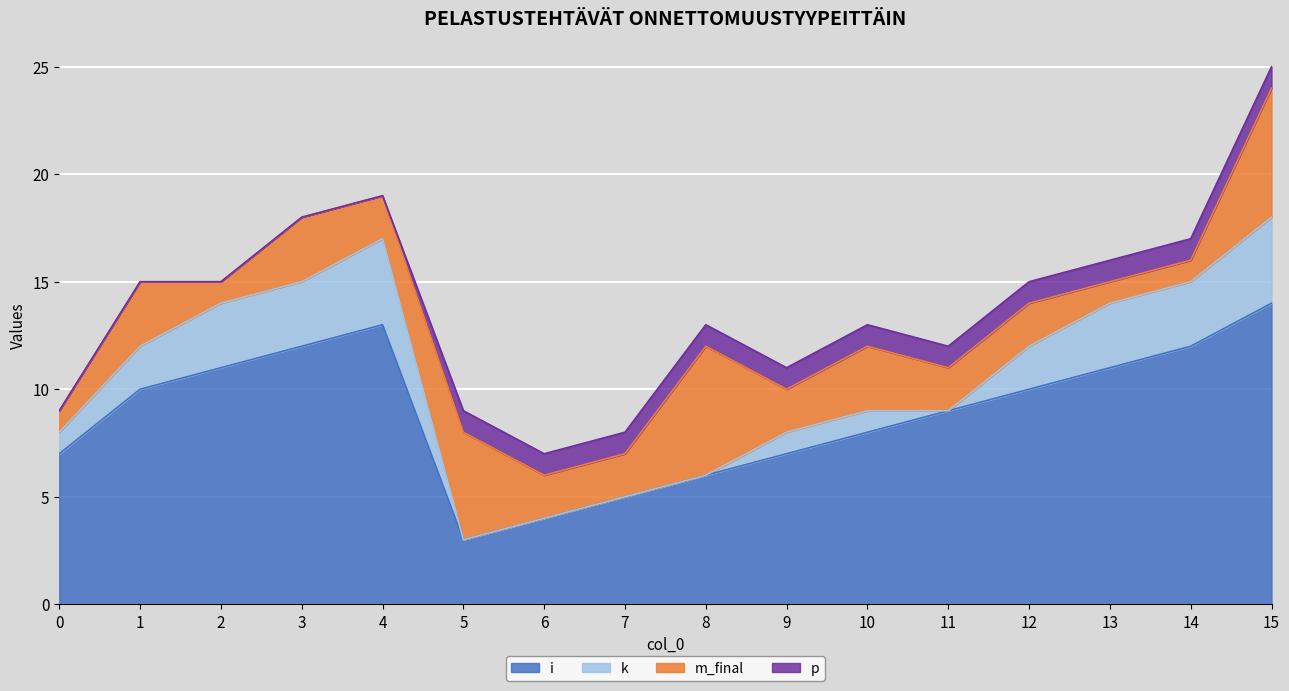

Does the chart display data point markers on the line(s)?

No